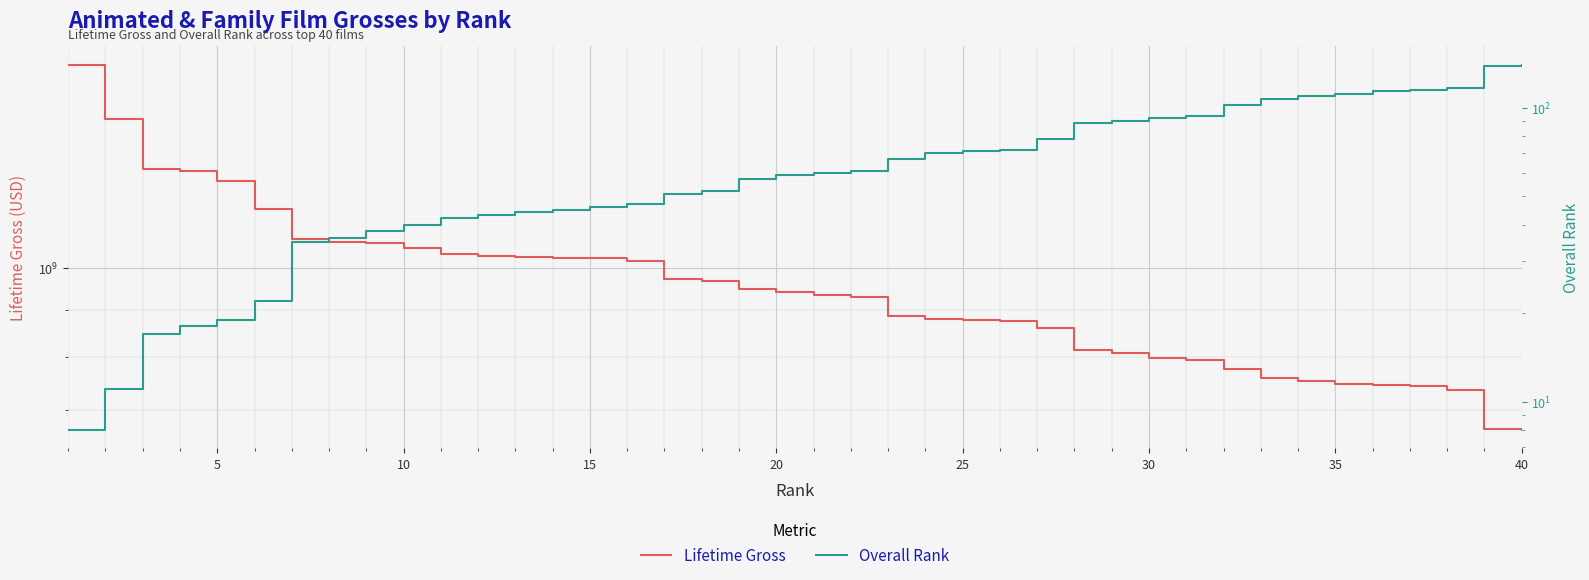

At how many categories does at least one series exceed 1251363212?

4